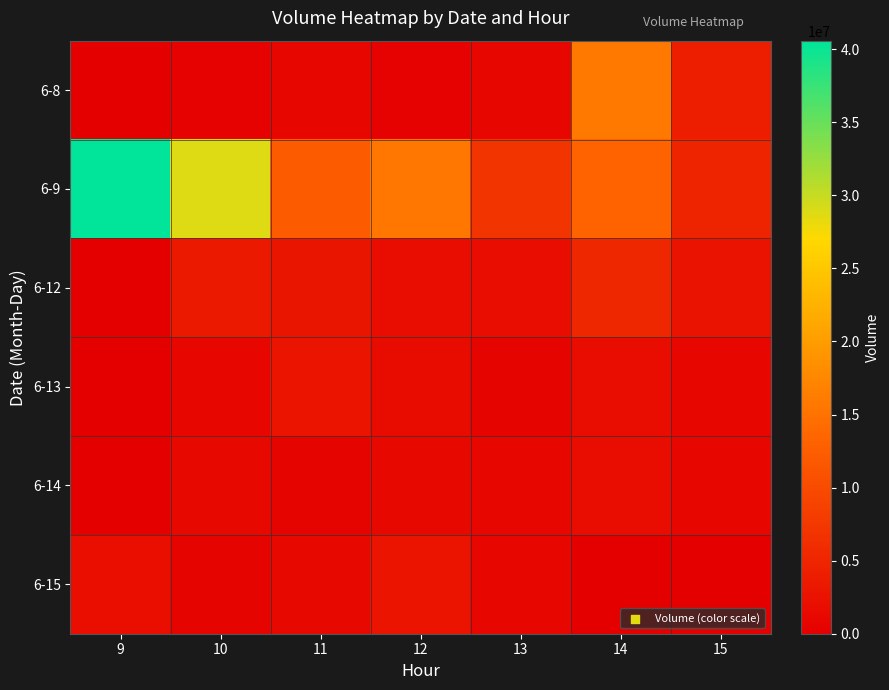

Rank the series at 13 from lowest to highest value.

6-13, 6-14, 6-8, 6-15, 6-12, 6-9